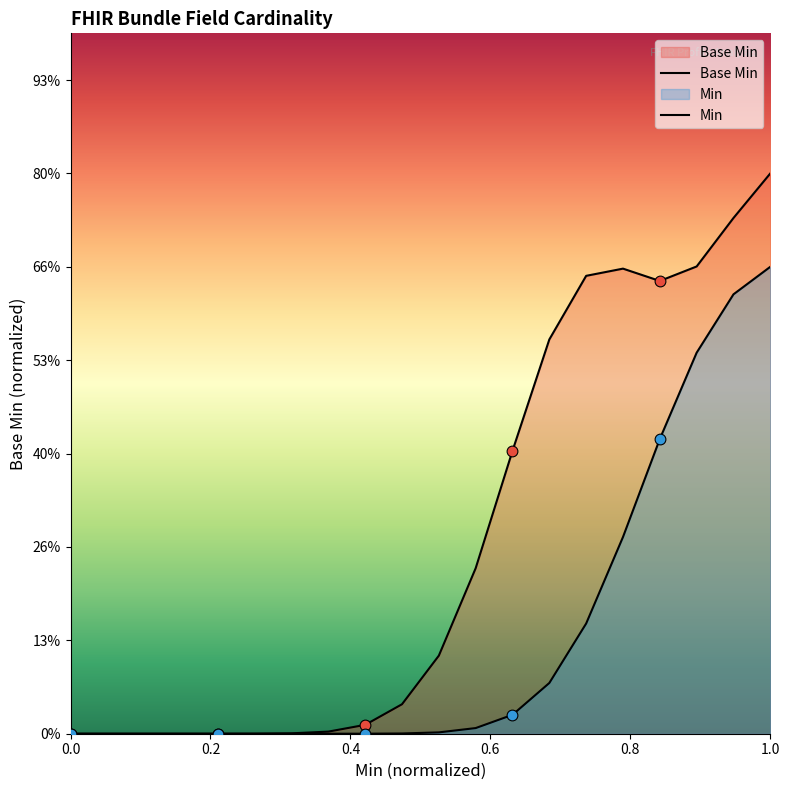

At which category is the sum across all series the highest?

1.0